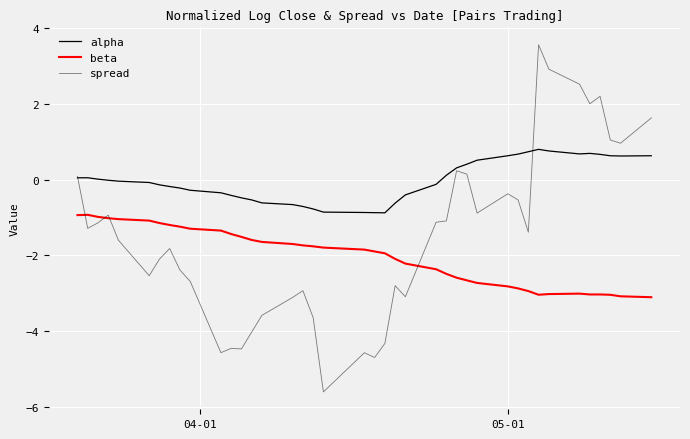

Does the chart have visible grid lines?

Yes